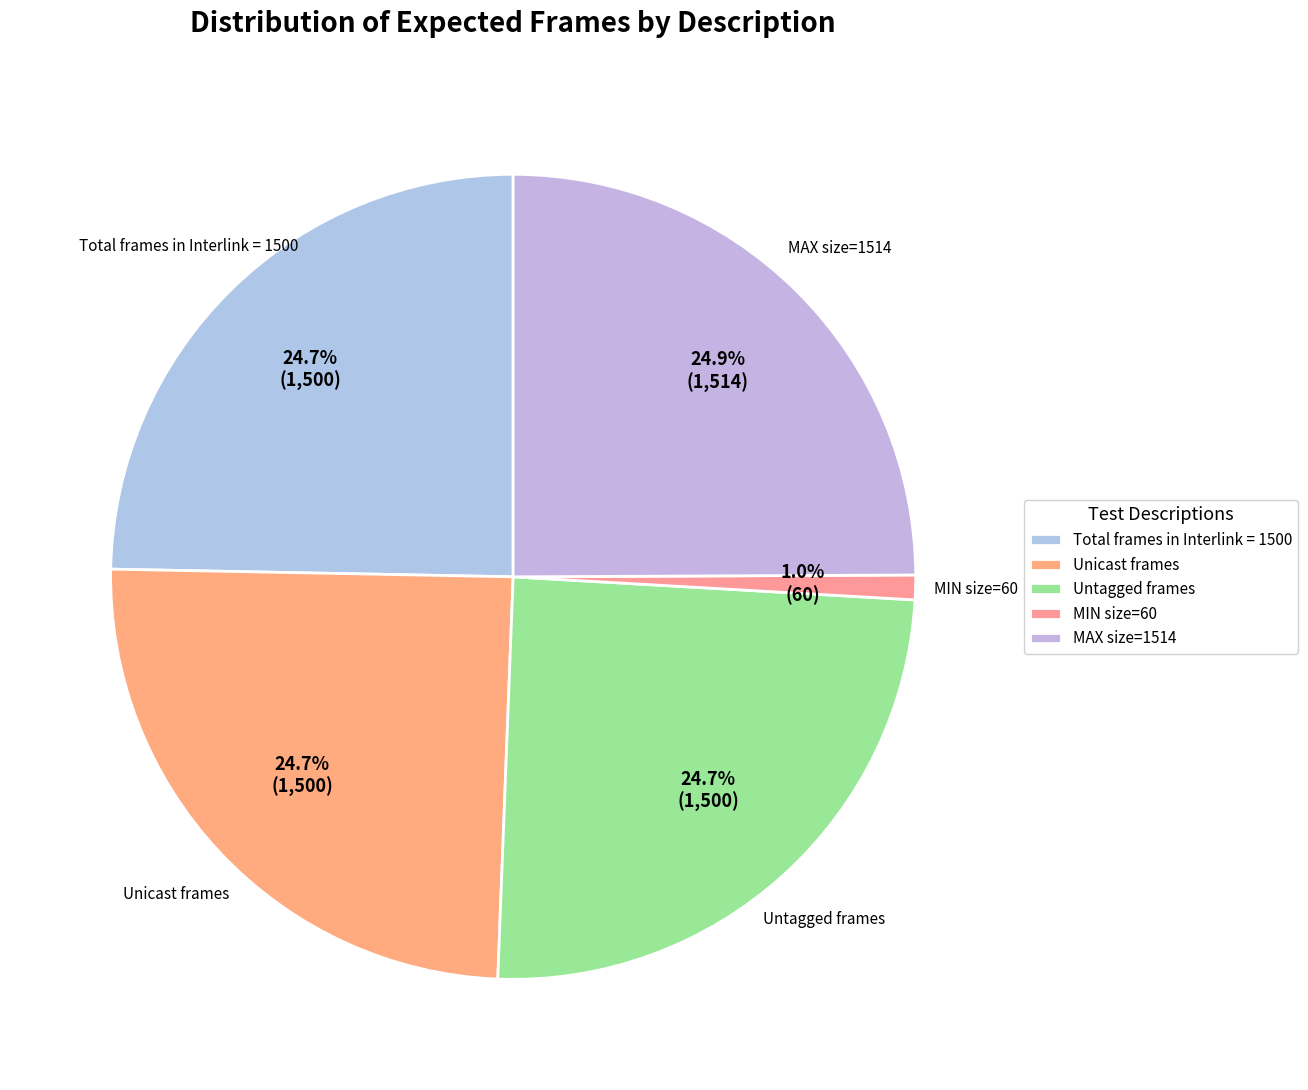

How many slices are in this pie chart?

5